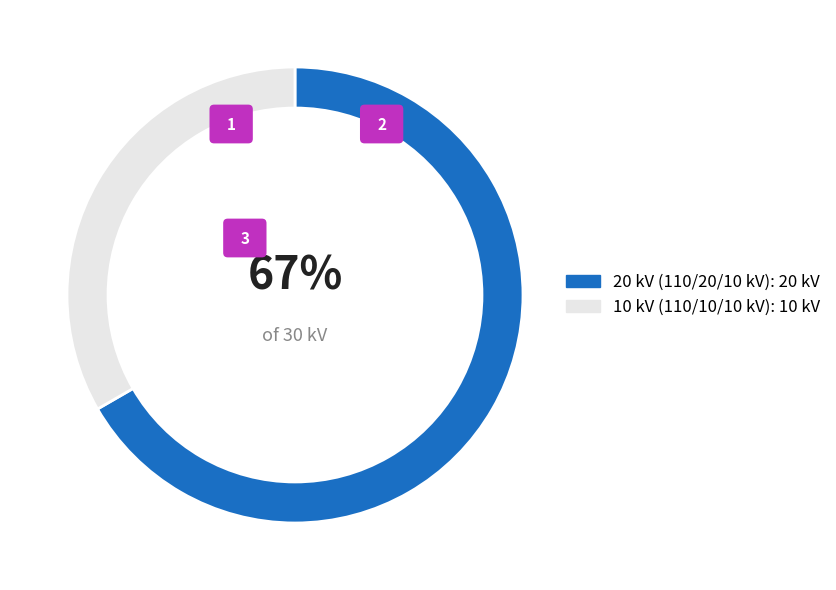

To the nearest percent, what percentage of the pie is 63/25/38 MVA 110/10/10 kV?

33%